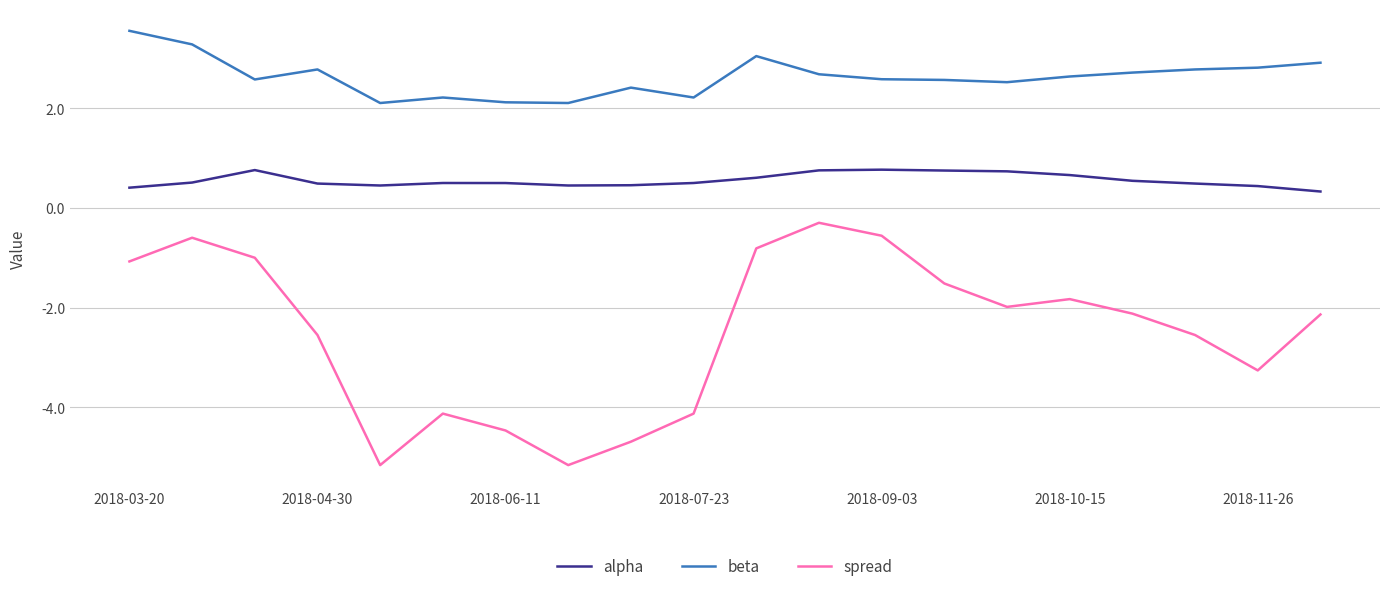

Rank the series by their average value, from highest to lowest.

beta, alpha, spread